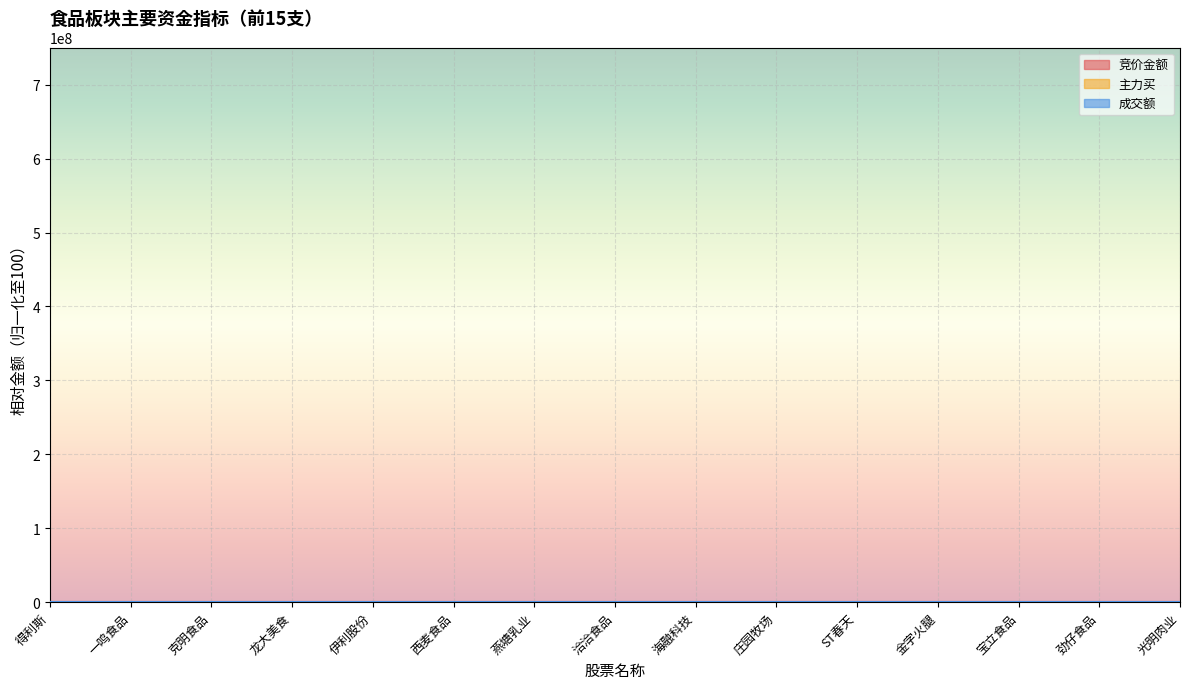

What are all the series names shown in the legend?

竞价金额, 主力买, 成交额